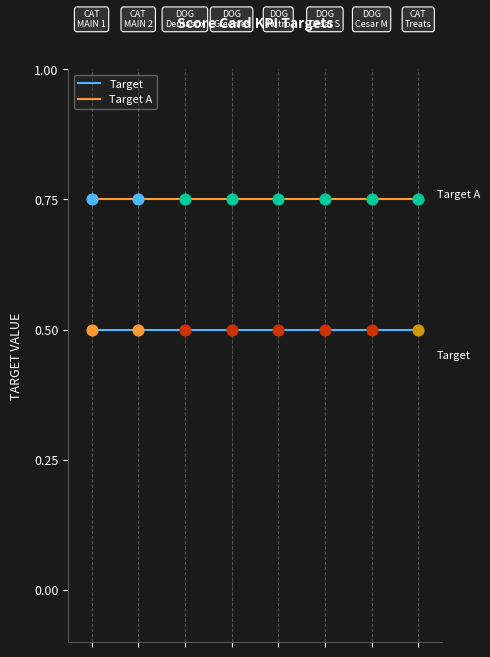

Which series has the largest total across all categories?

Target A